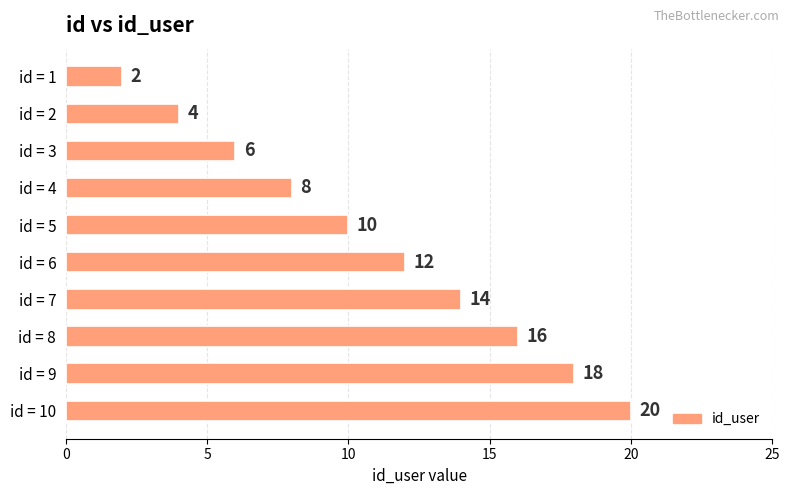

How many distinct data groups are displayed?

1